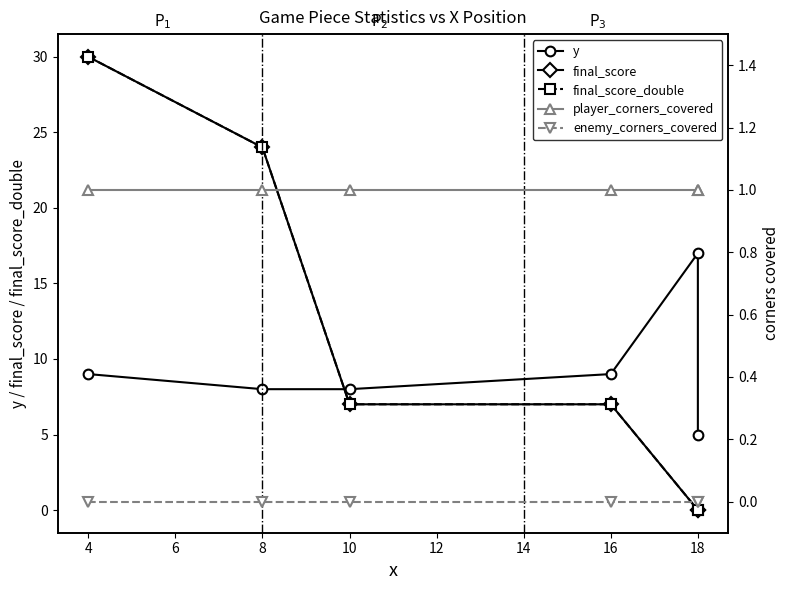

Rank the series by their maximum value, from lowest to highest.

enemy_corners_covered, player_corners_covered, y, final_score, final_score_double